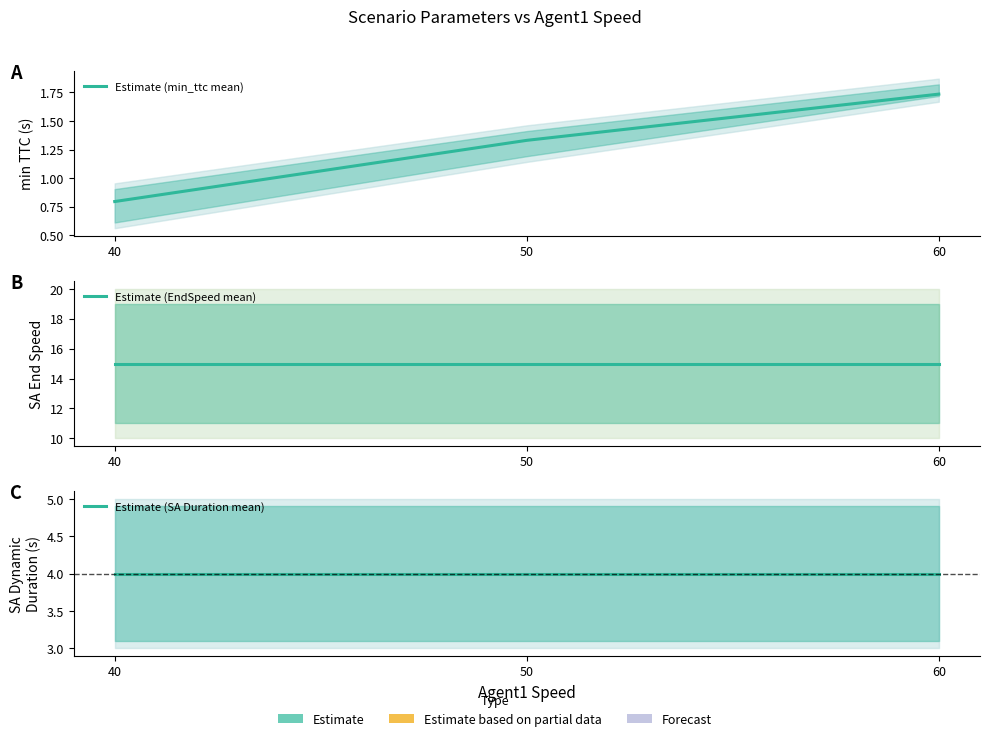

How many lines are shown in the chart?

3